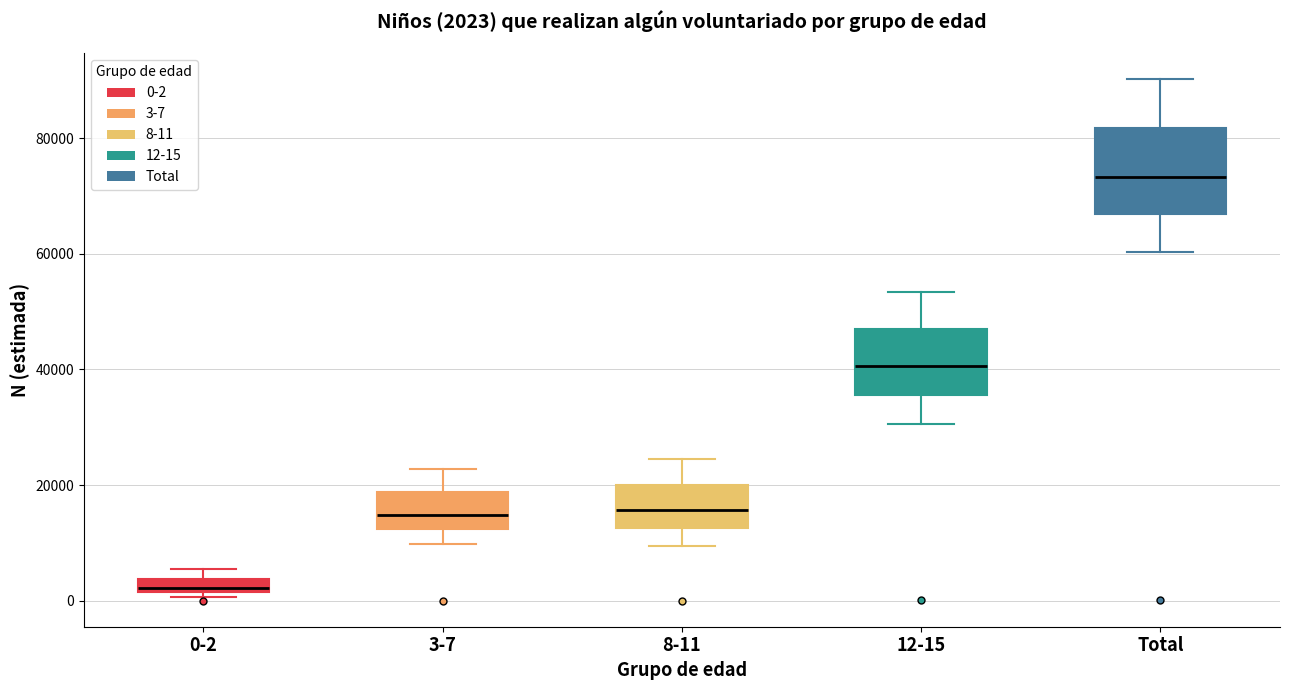

Which box has the lowest median line?

0-2